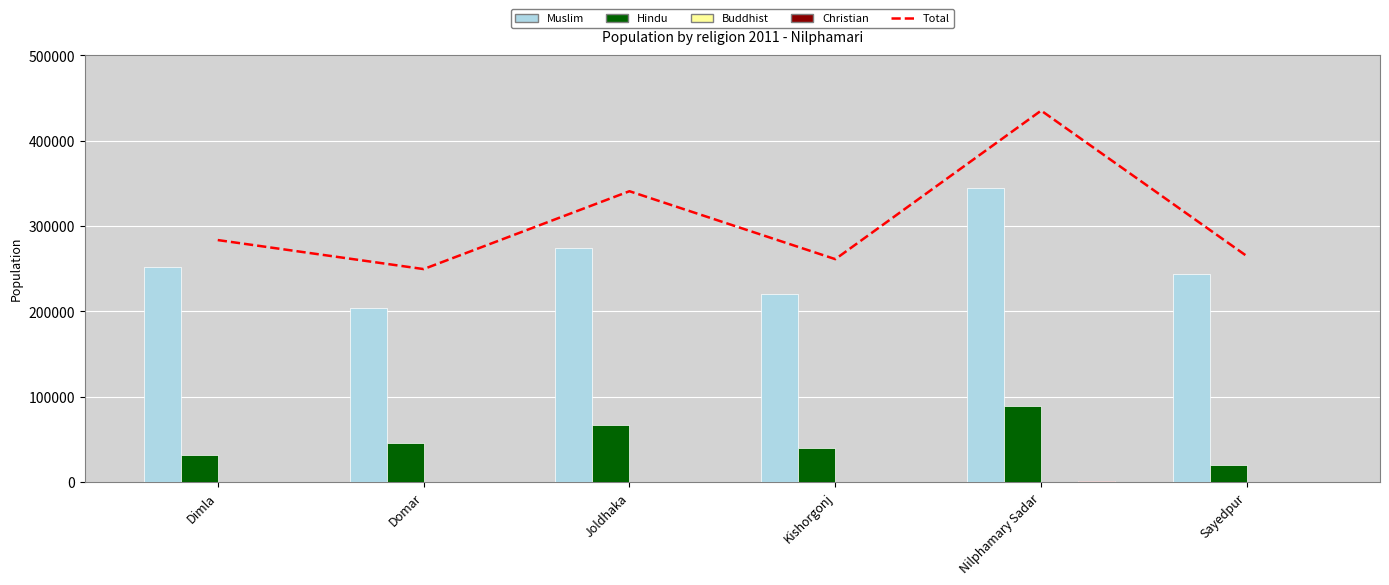

What is the value of the Hindu bar at the 4th from the left?

40163